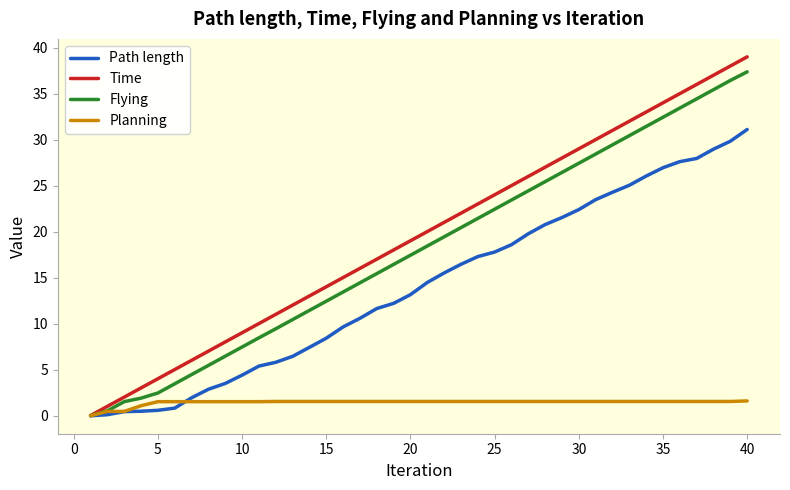

Which series has the largest range (max minus min)?

Time